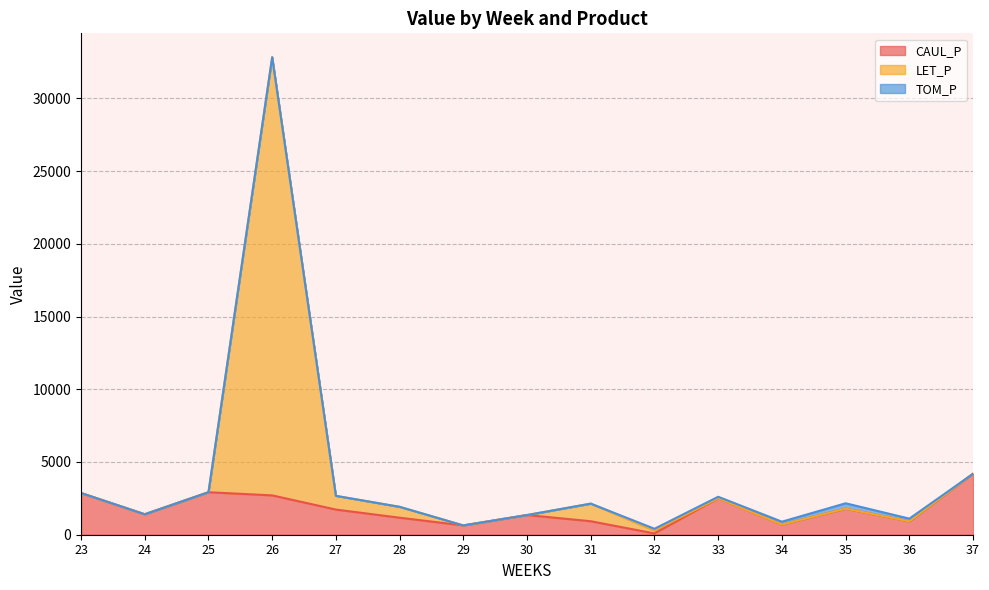

What is the total value across all series at 25?

2921.6